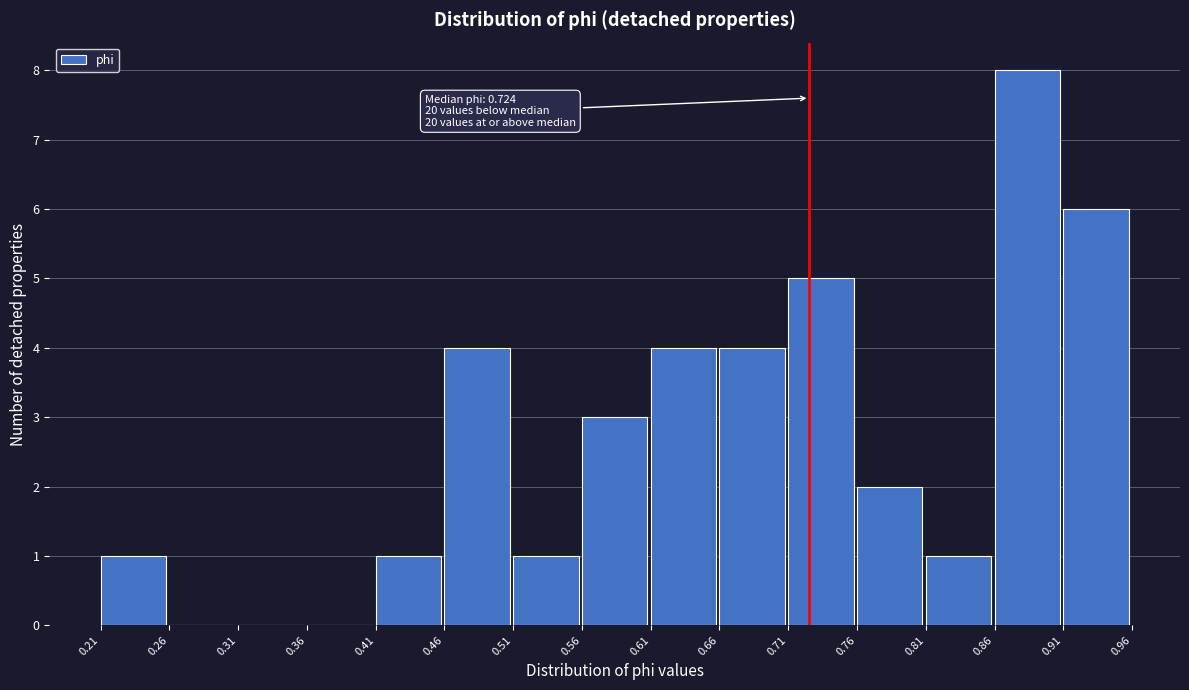

Which range on the x-axis has the tallest bar?

0.86 to 0.91